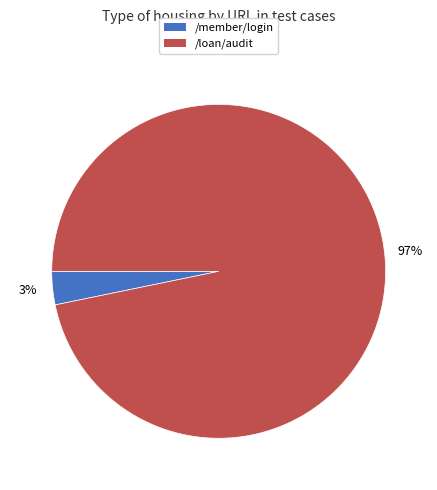

To the nearest percent, what is the average slice percentage?

50%